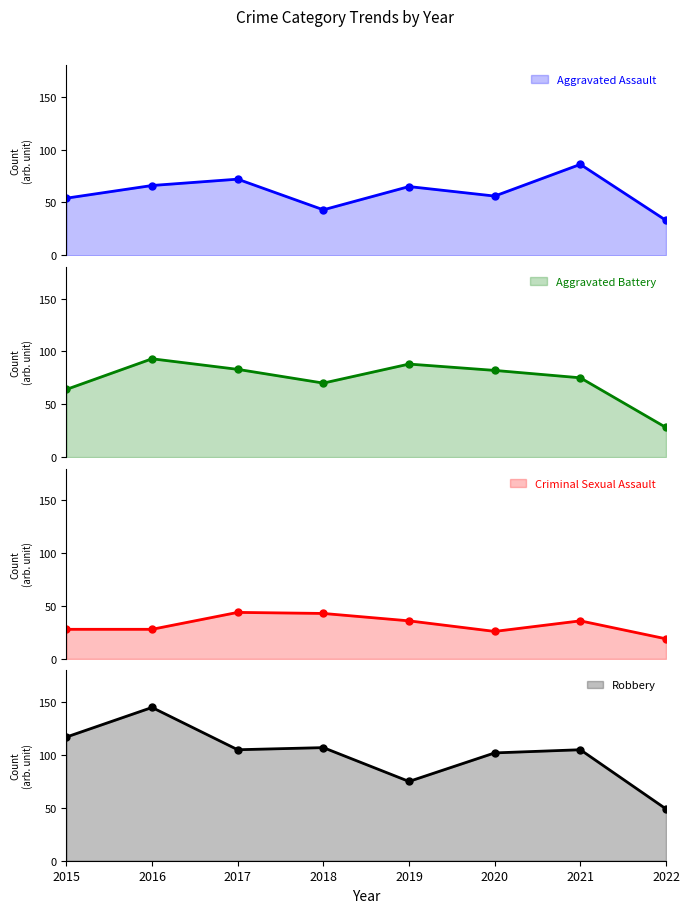

Reading right to left, list all the values displayed in this chart.

Aggravated Assault: 33	86	56	65	43	72	66	54
Aggravated Battery: 28	75	82	88	70	83	93	64
Criminal Sexual Assault: 19	36	26	36	43	44	28	28
Robbery: 49	105	102	75	107	105	145	117